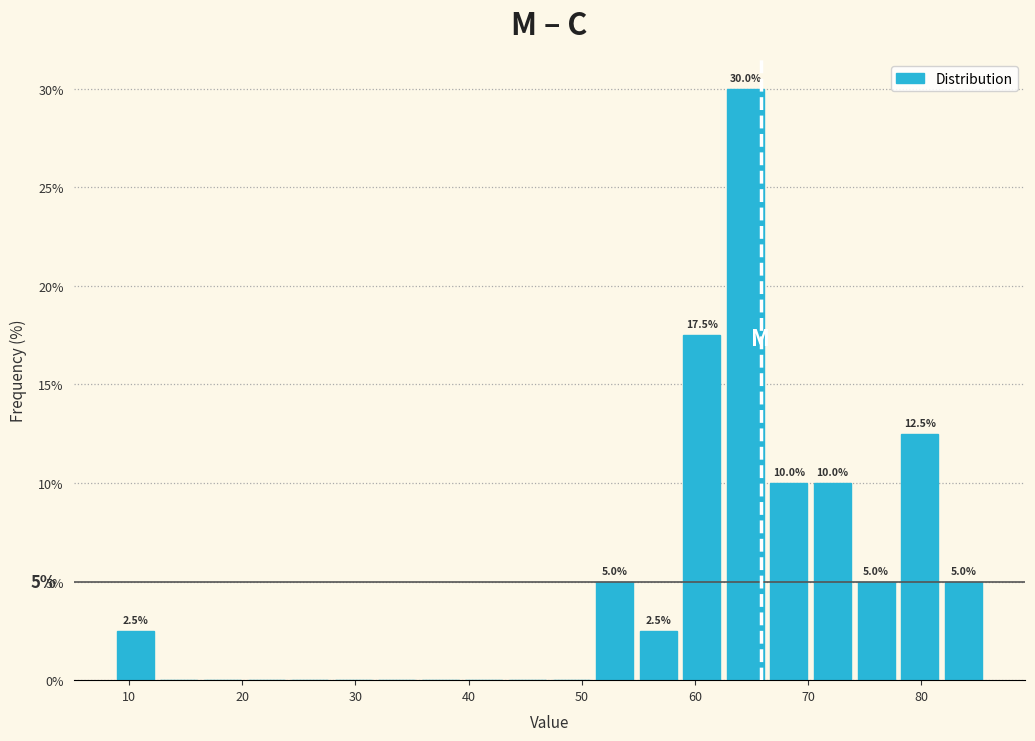

Around what value on the x-axis is the tallest bar? Give the approximate position of its centre, as read against the axis.

64